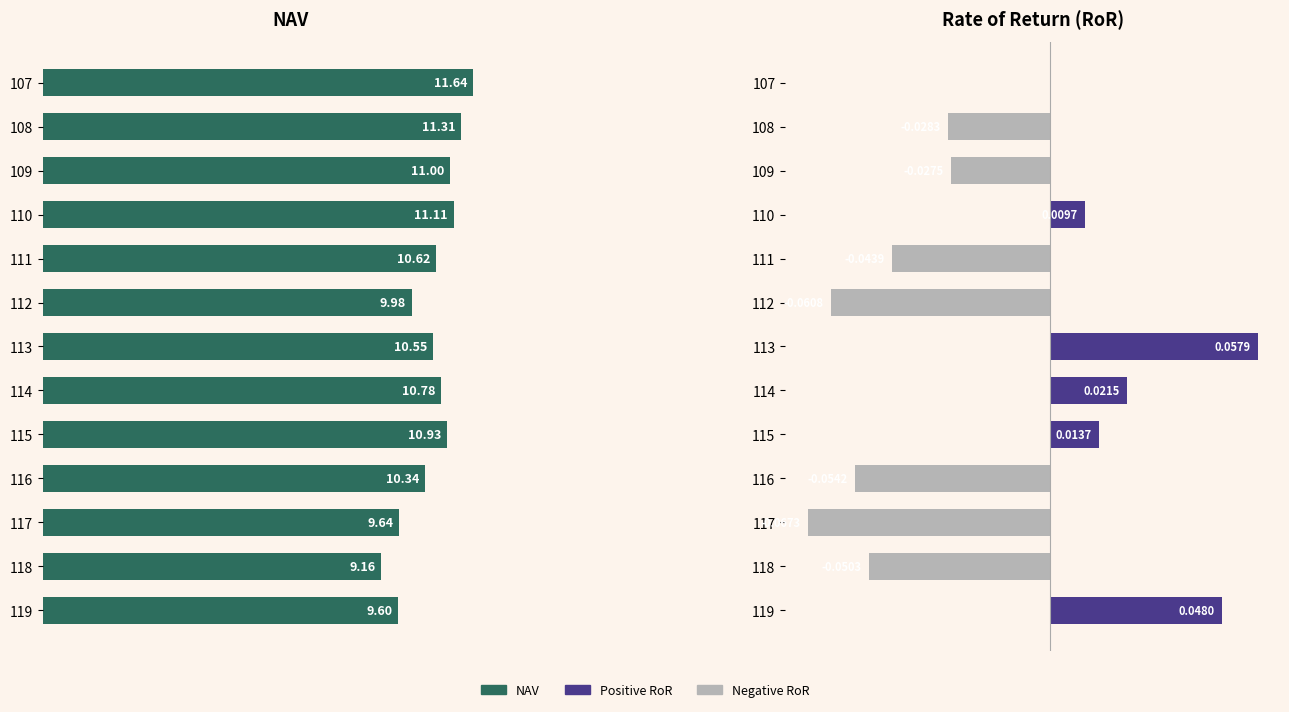

The value of NAV at 2 is 7.6. True or false?

False